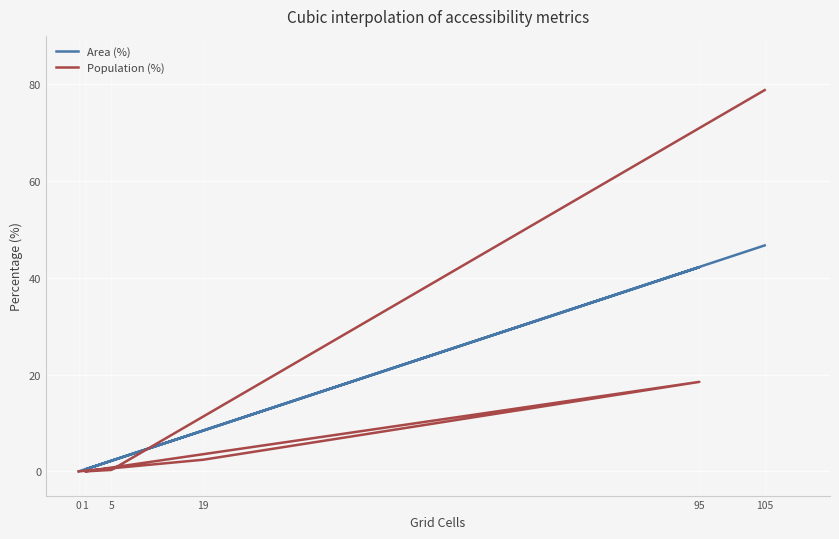

Rank the series at 95 from highest to lowest value.

Area (%), Population (%)